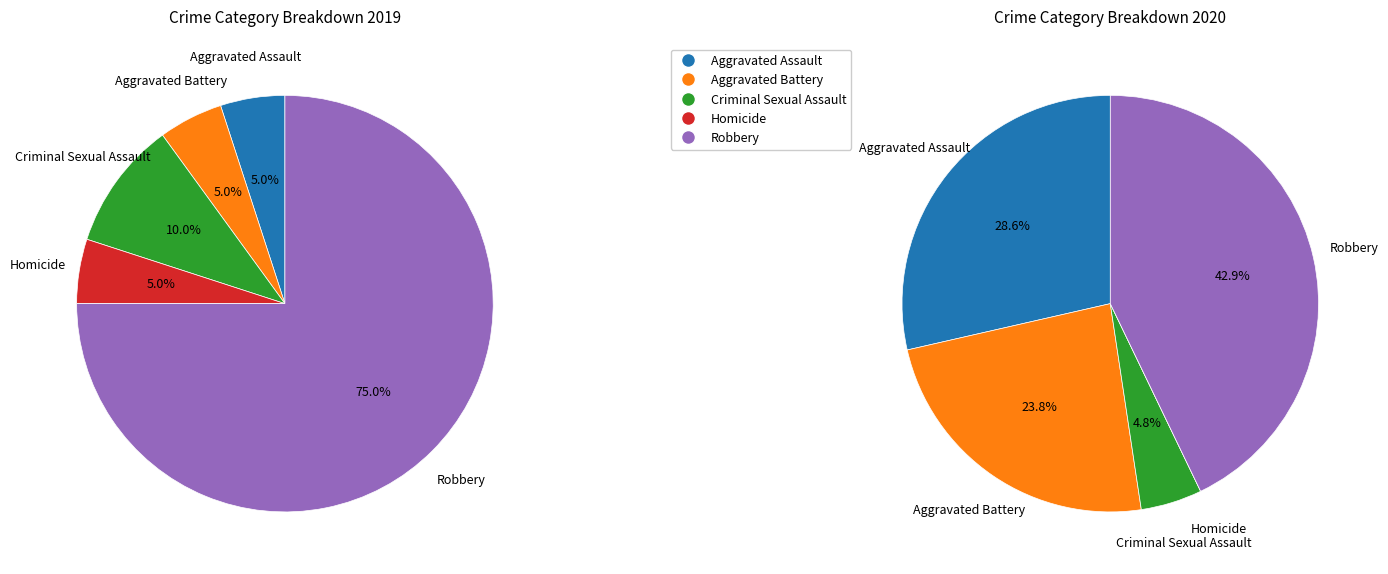

Does values_2019 represent more than half of the total?

No